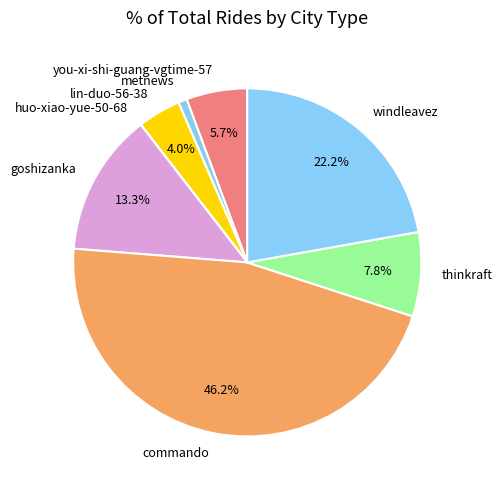

What is the ratio of the value at windleavez to the value at thinkraft?

2.8